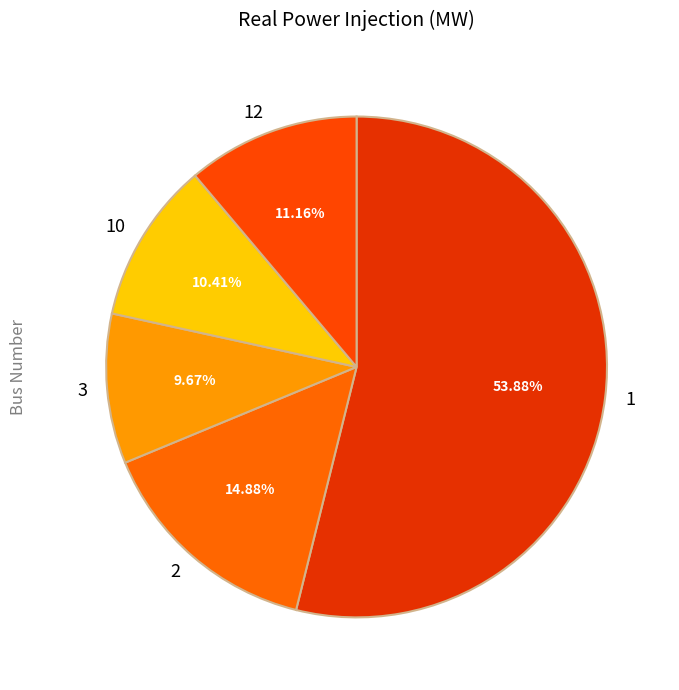

What percentage is the 10 slice, to the nearest percent?

10%